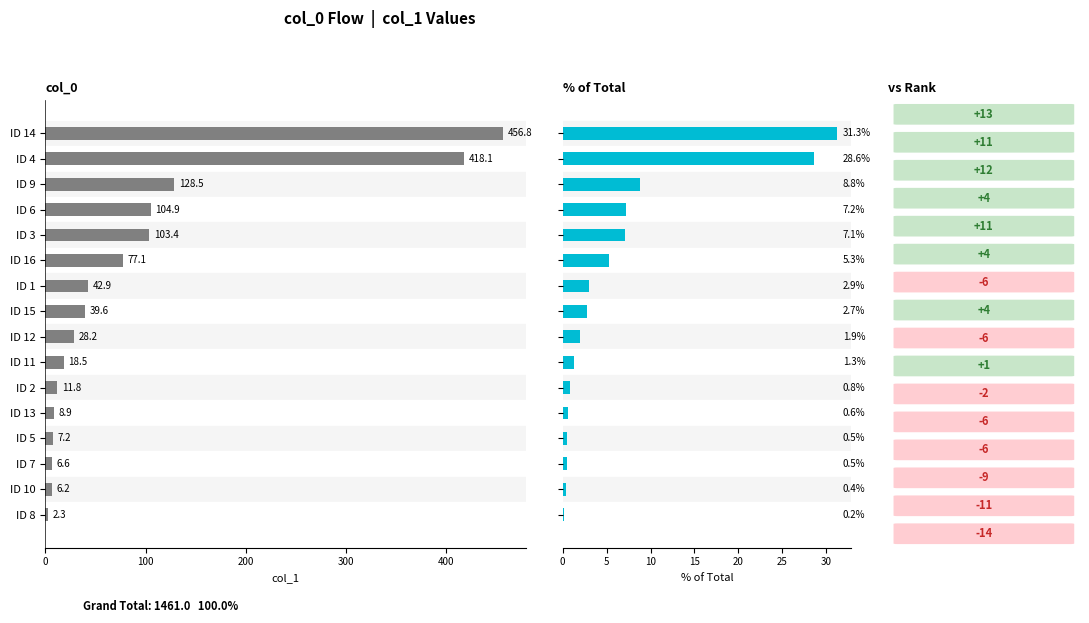

Which has a higher value, ID 7 or ID 3?

ID 3